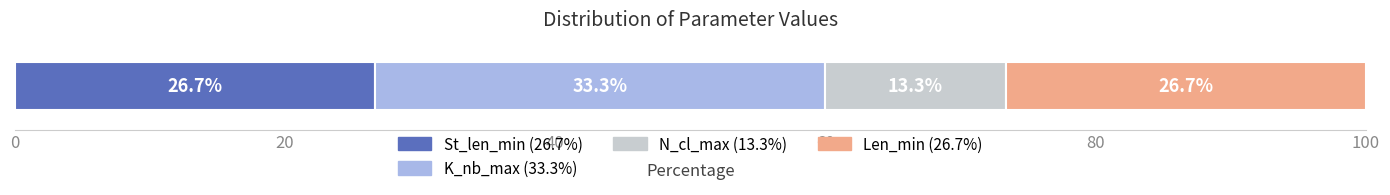

What is the minimum value for St_len_min (26.7%)?

26.7